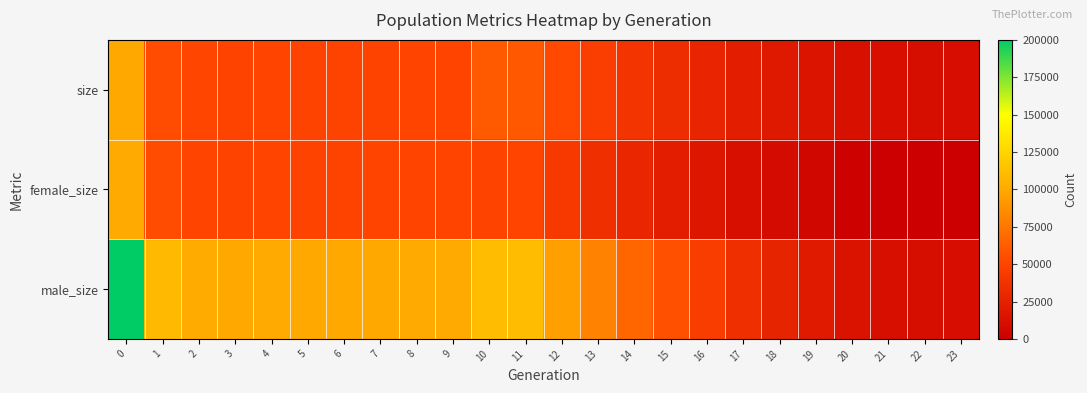

What is the difference between the highest and lowest values at 18?

18791